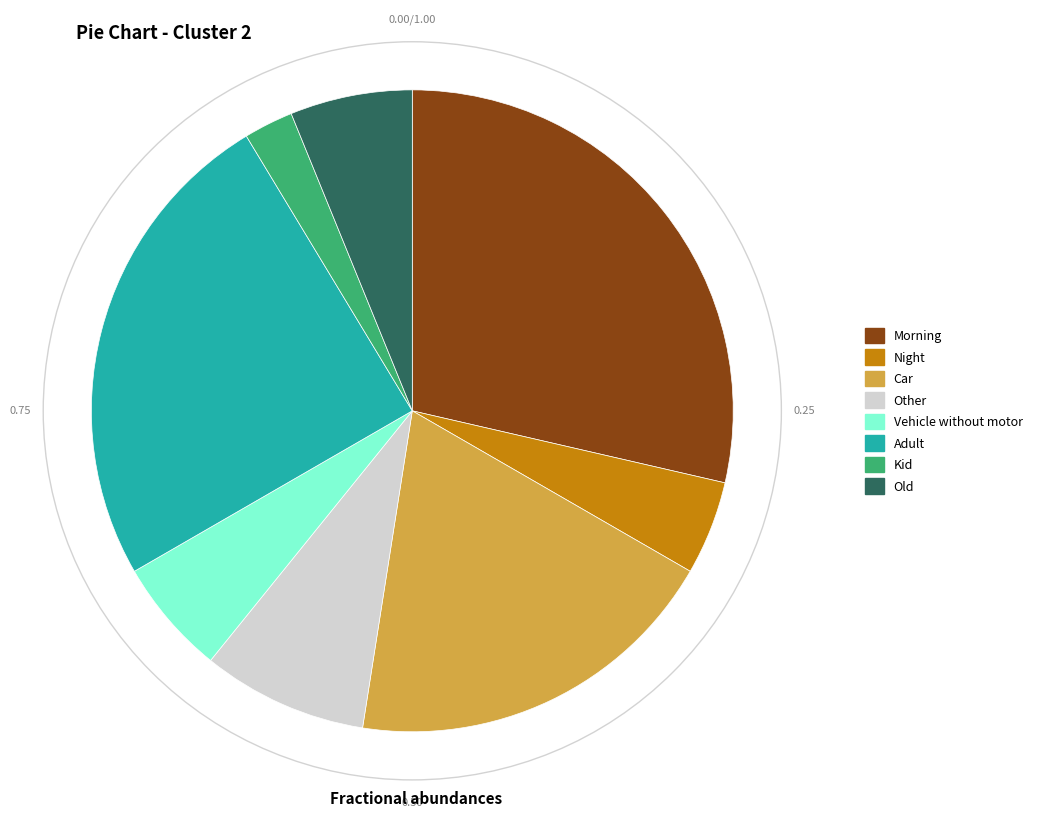

Count the number of slices in the pie.

8